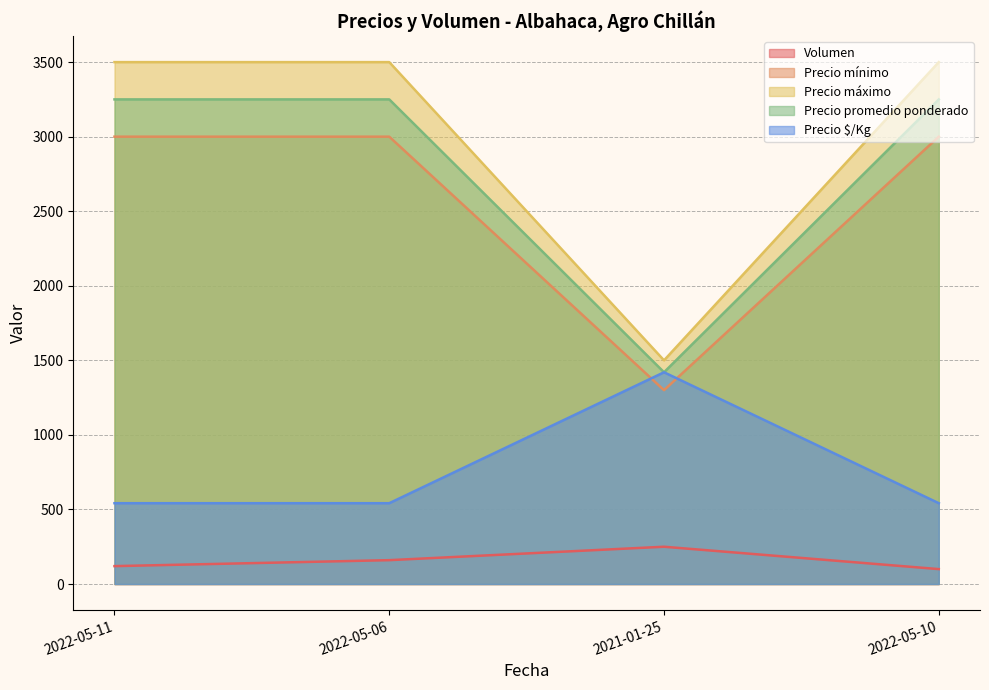

True or false: Precio mínimo has a value of 4190 at 2022-05-10.

False